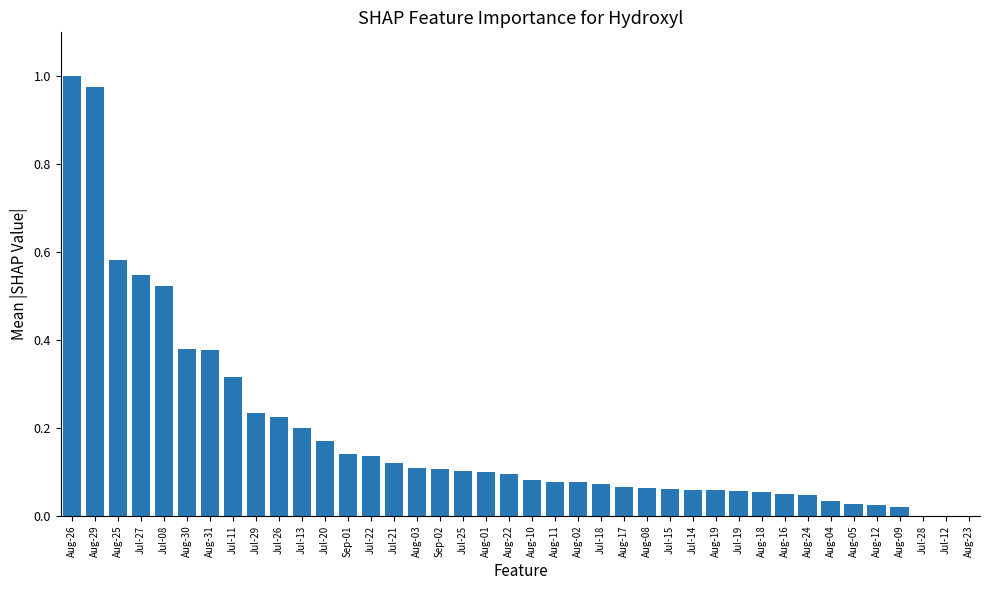

What is the sum of all values?

7.4